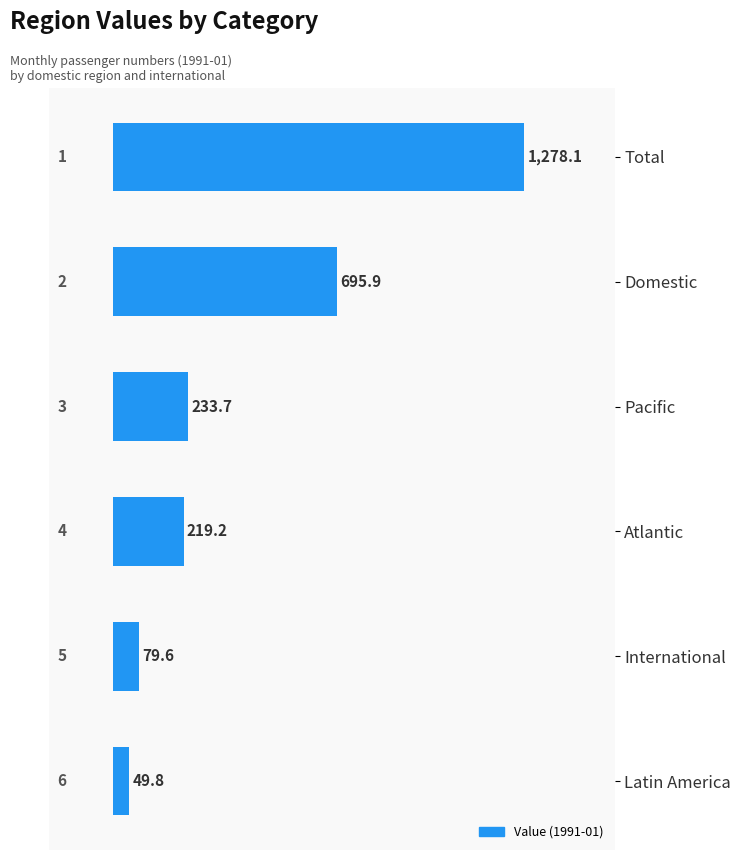

How many values exceed 233?

3